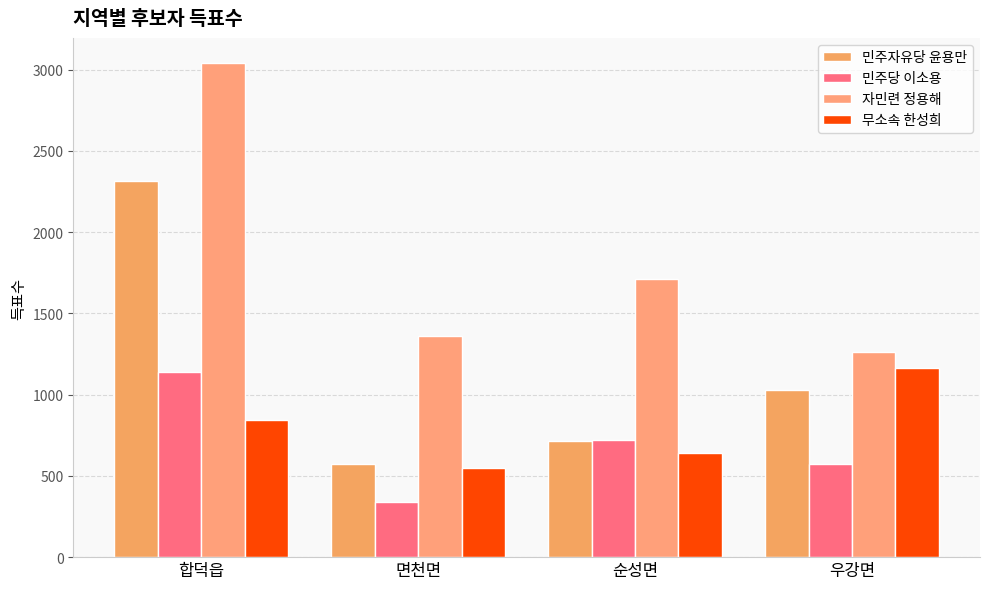

Is the value of 민주자유당 윤용만 at 면천면 greater than the value of 민주당 이소용 at 합덕읍?

No